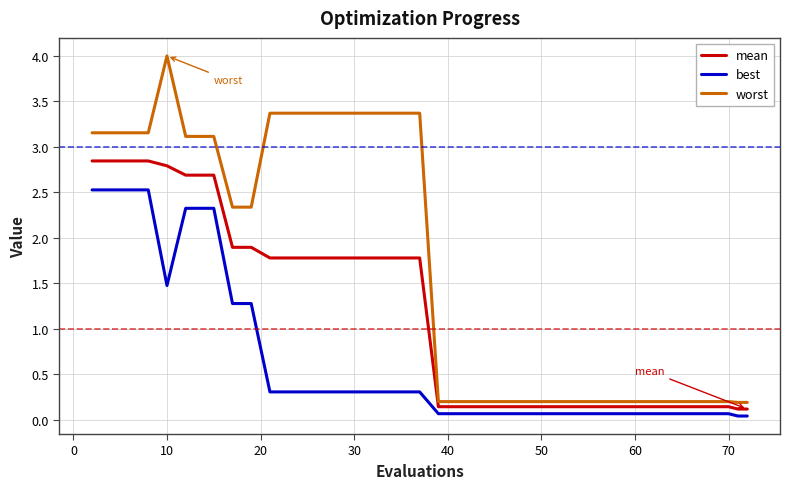

Which series has the largest total across all categories?

worst